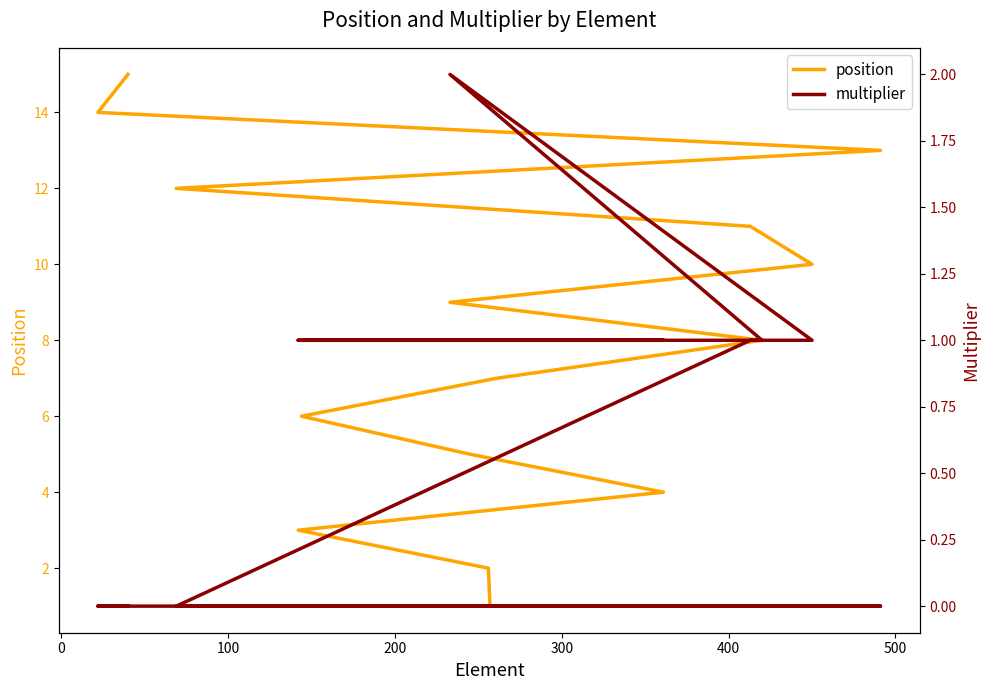

Which series has the largest total across all categories?

position